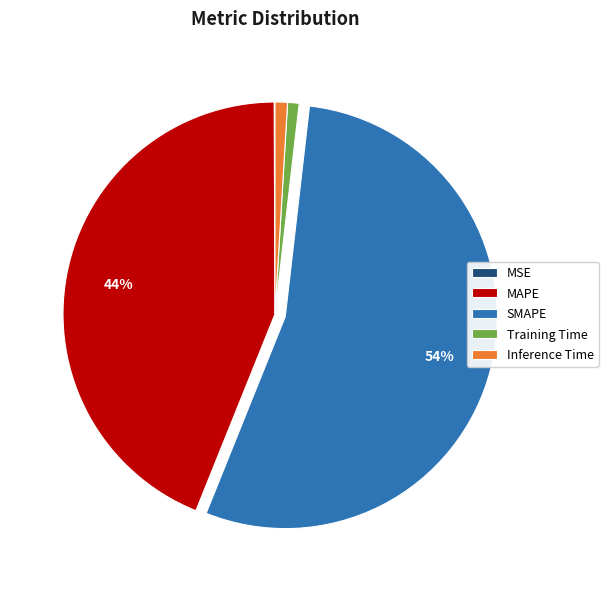

To the nearest percent, what is the combined percentage of Training Time and MAPE?

45%